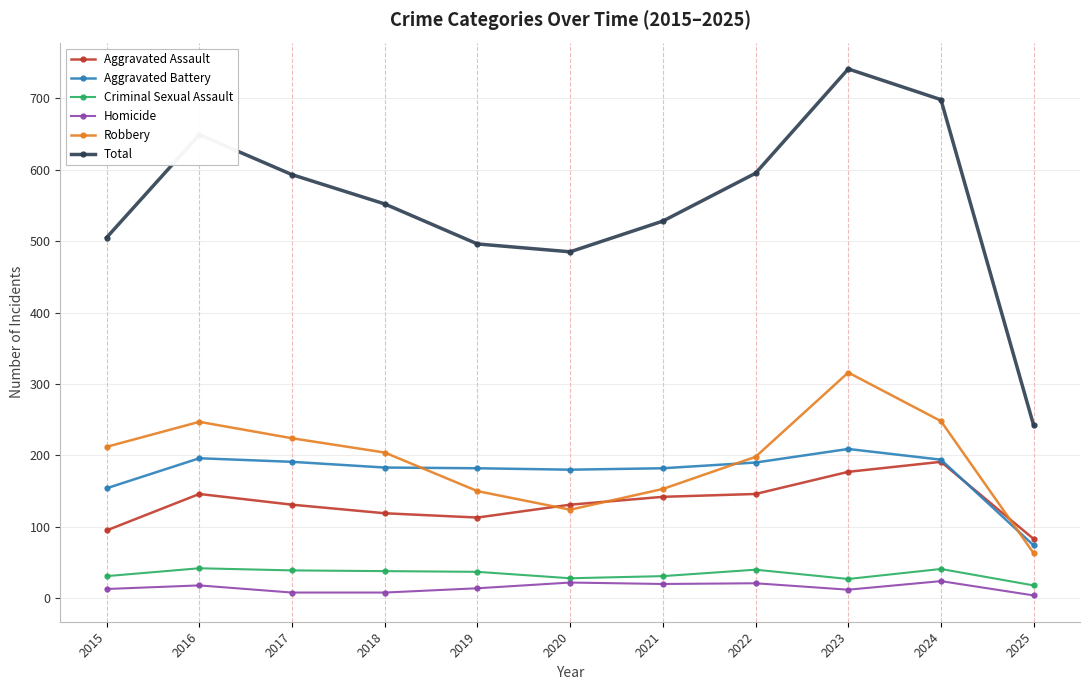

At which category is the sum across all series the highest?

2023